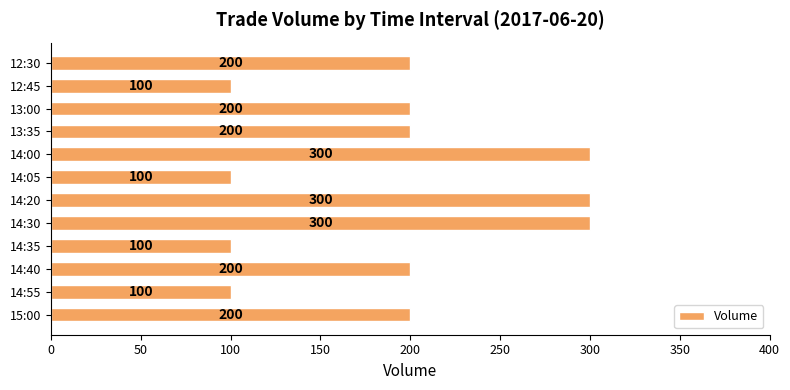

What is the maximum value shown in the chart?

300